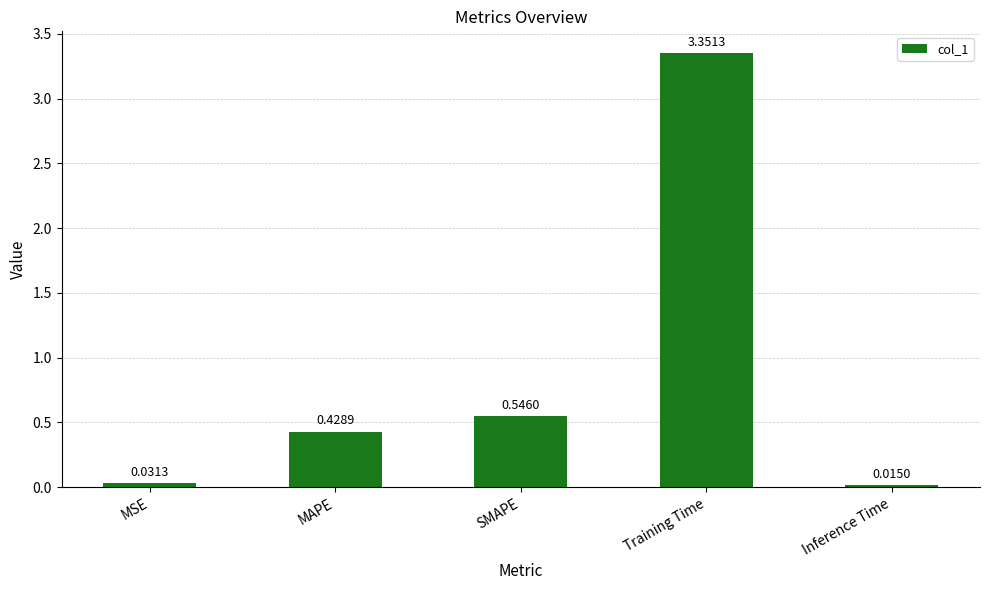

Which has a higher value, SMAPE or Inference Time?

SMAPE